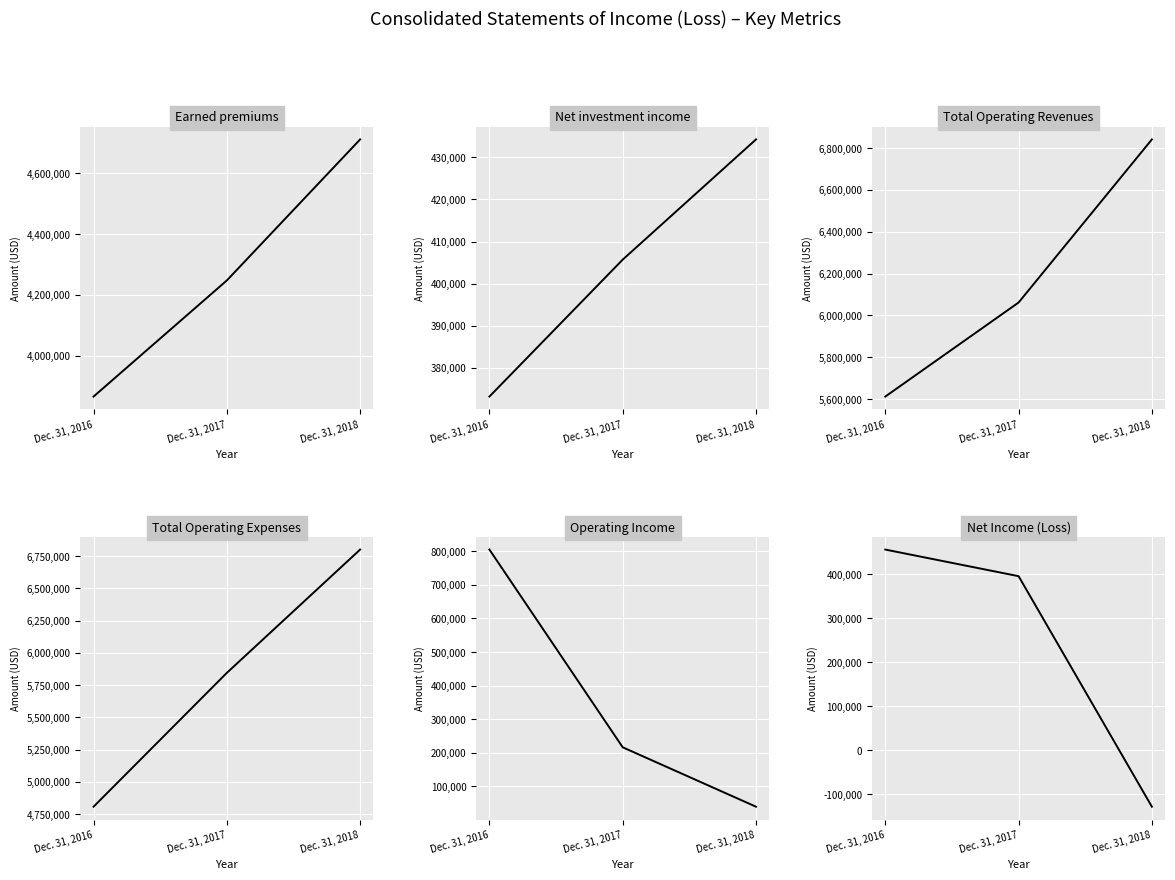

Reading left to right, what are all the values shown in this chart?

Earned premiums: Dec. 31, 2016=3865870	Dec. 31, 2017=4247978	Dec. 31, 2018=4712060
Net investment income: Dec. 31, 2016=373230	Dec. 31, 2017=405709	Dec. 31, 2018=434215
Total Operating Revenues: Dec. 31, 2016=5612026	Dec. 31, 2017=6061659	Dec. 31, 2018=6841285
Total Operating Expenses: Dec. 31, 2016=4806857	Dec. 31, 2017=5845053	Dec. 31, 2018=6801526
Operating Income: Dec. 31, 2016=805169	Dec. 31, 2017=216606	Dec. 31, 2018=39759
Net Income (Loss): Dec. 31, 2016=455689	Dec. 31, 2017=395269	Dec. 31, 2018=-128180